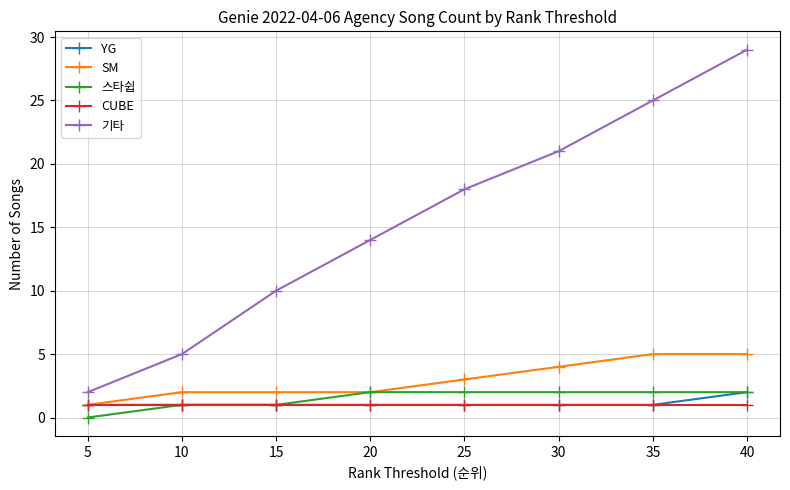

Reading right to left, what are all the values shown in this chart?

YG: 2	1	1	1	1	1	1	1
SM: 5	5	4	3	2	2	2	1
스타쉽: 2	2	2	2	2	1	1	0
CUBE: 1	1	1	1	1	1	1	1
기타: 29	25	21	18	14	10	5	2